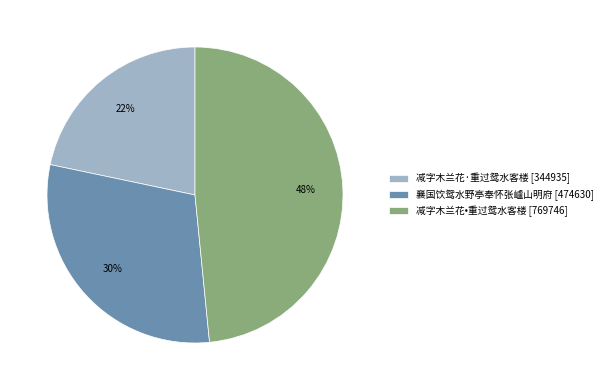

Is there a majority slice in this chart?

No